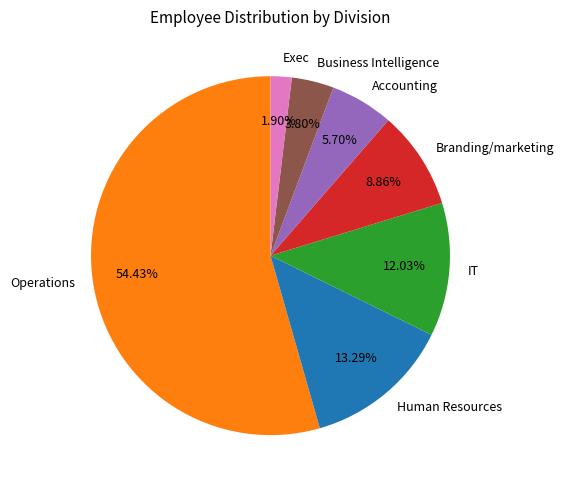

Which category accounts for the majority?

Operations